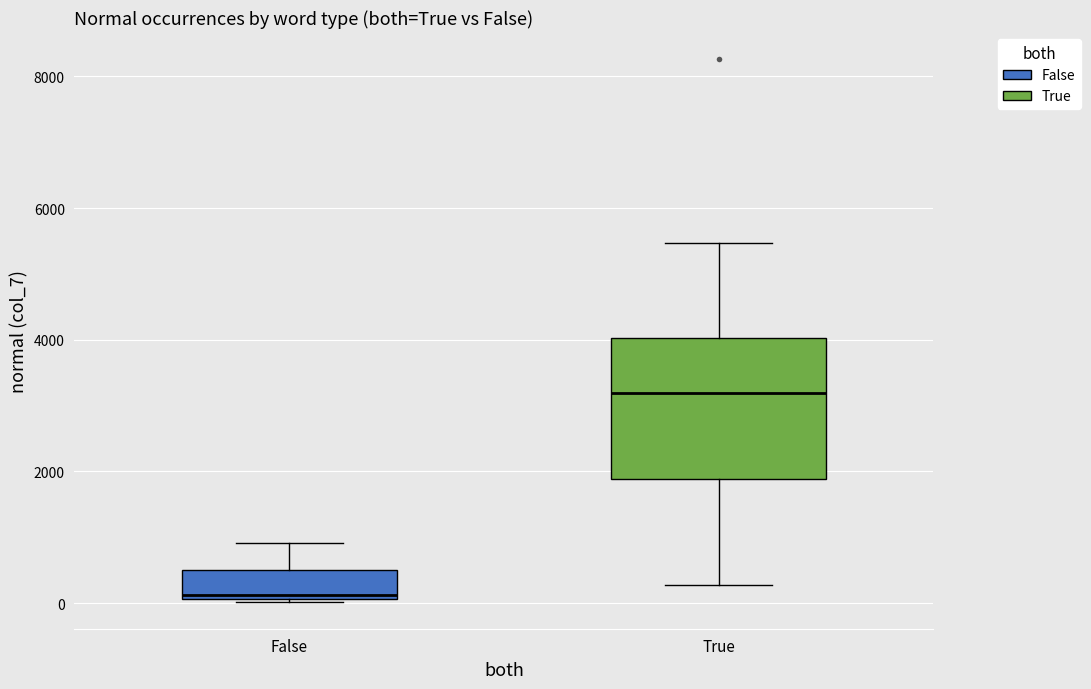

Reading left to right, read every box against the y-axis: the position of its median line, the range the box covers, and the ends of its whiskers. The values are not printed on the chart, so give them approximately, as read against the axis.

False: median 200, box 0 to 600, whiskers 0 to 1000
True: median 3200, box 1800 to 4000, whiskers 200 to 5400